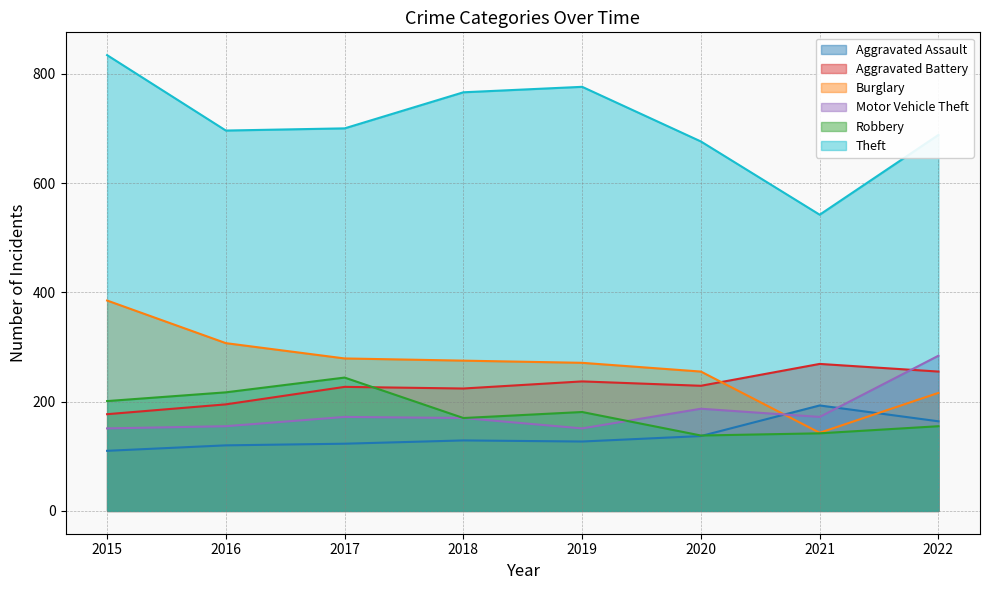

Reading right to left, transcribe all the data shown in this chart.

Aggravated Assault: 164	193	137	127	129	123	120	110
Aggravated Battery: 255	269	229	237	224	227	195	177
Burglary: 216	143	255	271	275	279	307	385
Motor Vehicle Theft: 284	172	187	151	170	172	155	151
Robbery: 155	142	138	181	170	244	217	201
Theft: 688	542	676	776	766	700	696	834